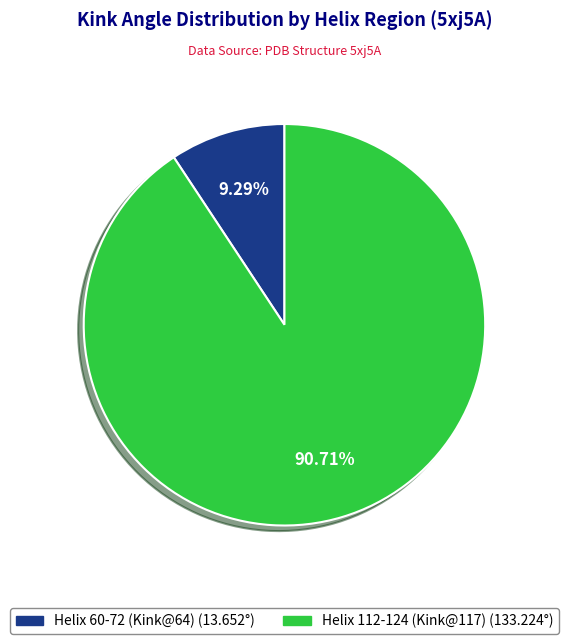

Between Helix 60-72 (Kink@64) and Helix 112-124 (Kink@117), which is larger?

Helix 112-124 (Kink@117)